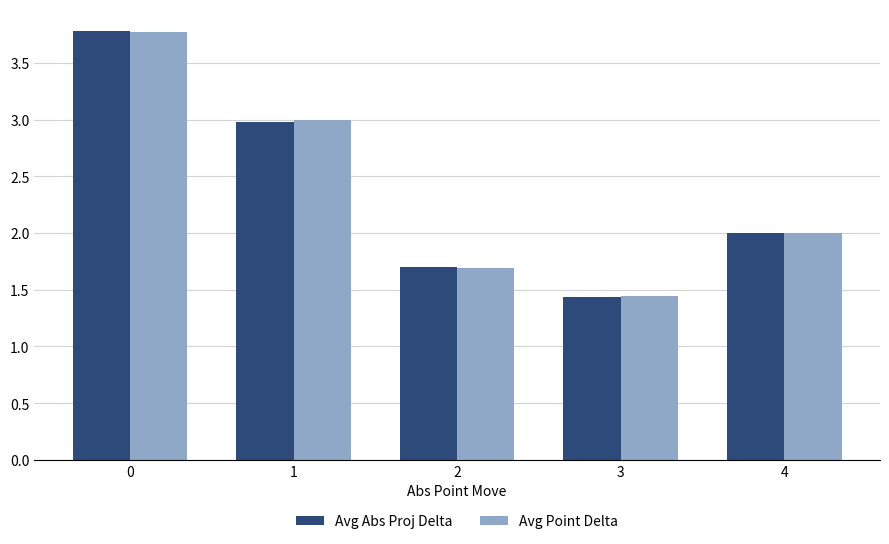

The value of Avg Point Delta at 2 is 0.5. True or false?

False